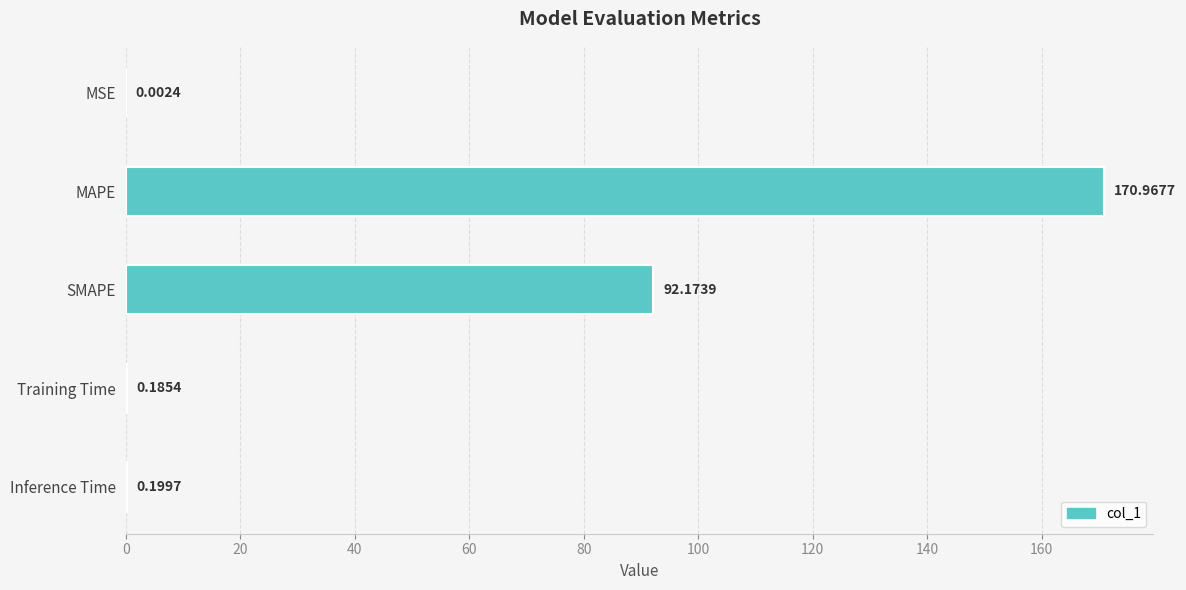

Between MSE and SMAPE, which is larger?

SMAPE